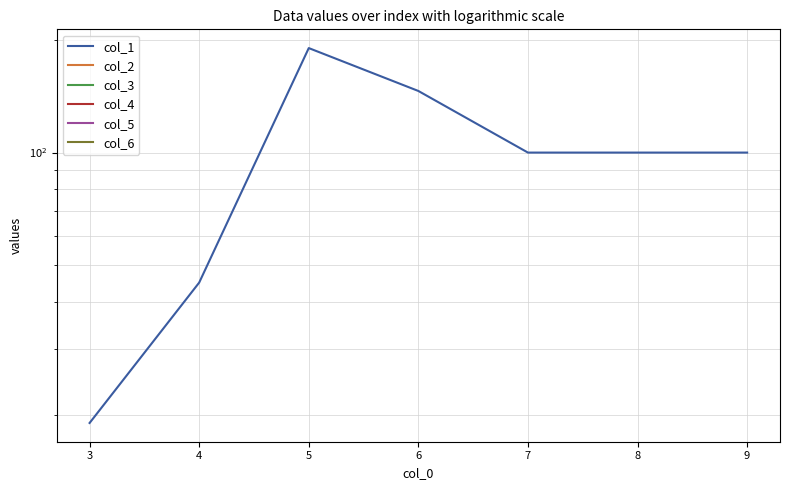

True or false: col_3 and col_6 cross at least once.

False